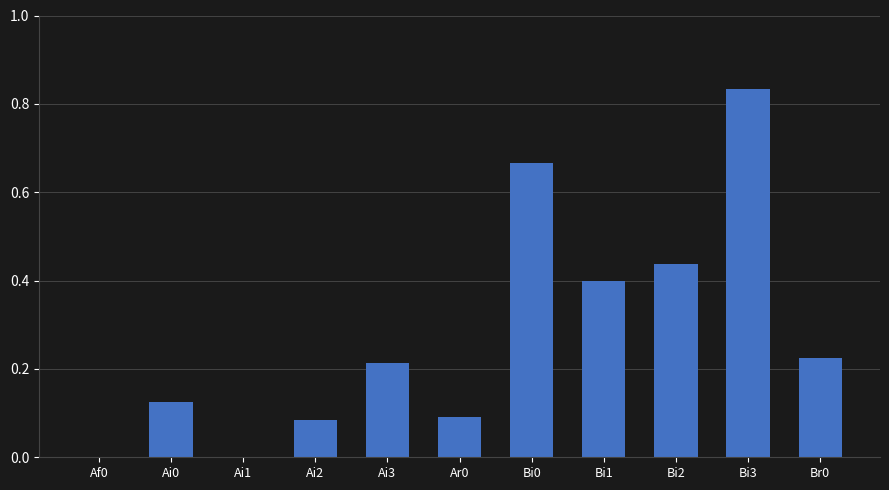

What is the change in value from Ar0 to Br0?

+0.1